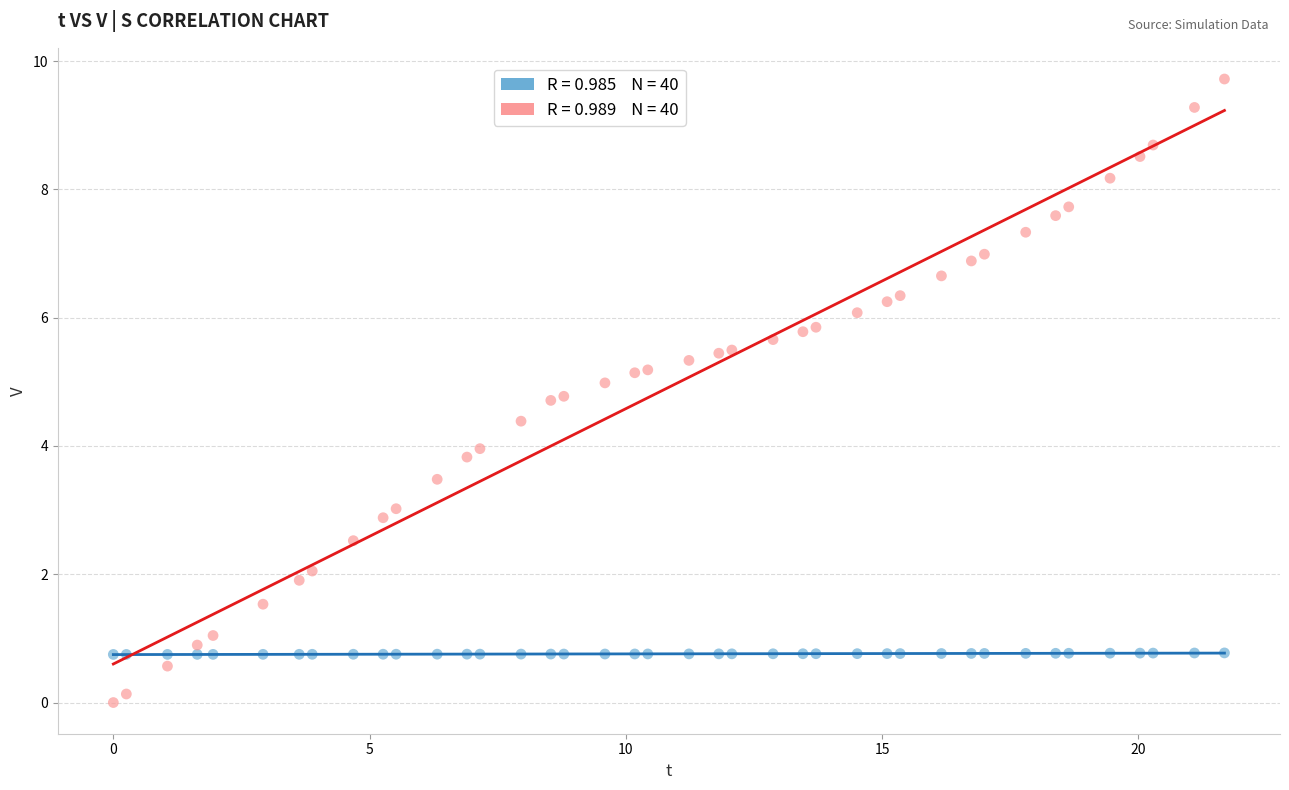

Across all data points, what is the range of X values (max minus min)?

21.7